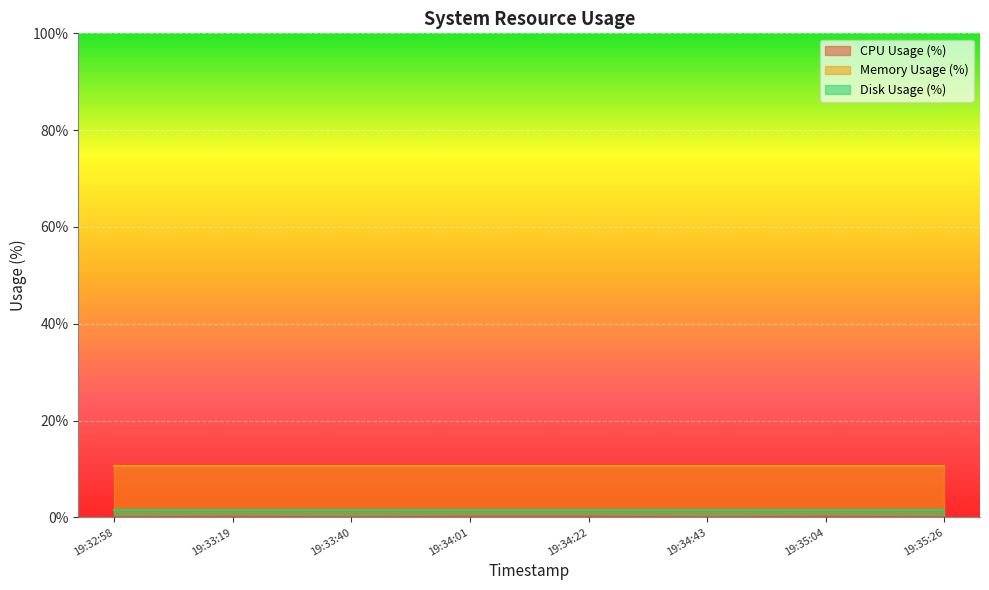

True or false: Disk Usage (%) has a value of 1.5 at 2024-02-21 19:35:26.

True